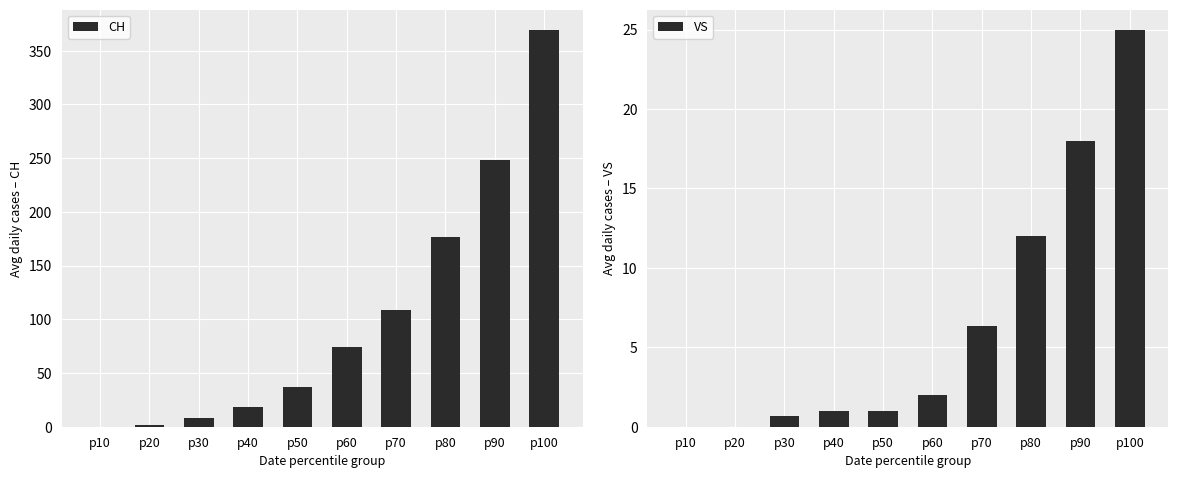

Is the value of VS at p10 greater than the value of CH at p80?

No